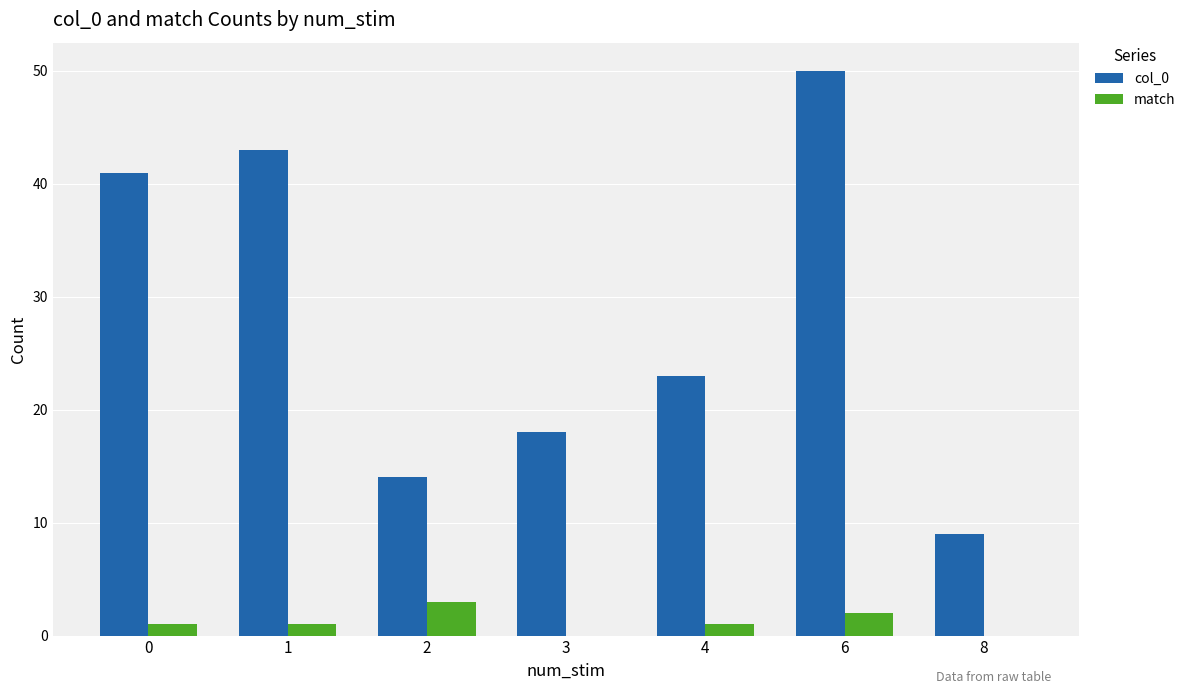

Between 0 and 3, which series saw the biggest shift?

col_0